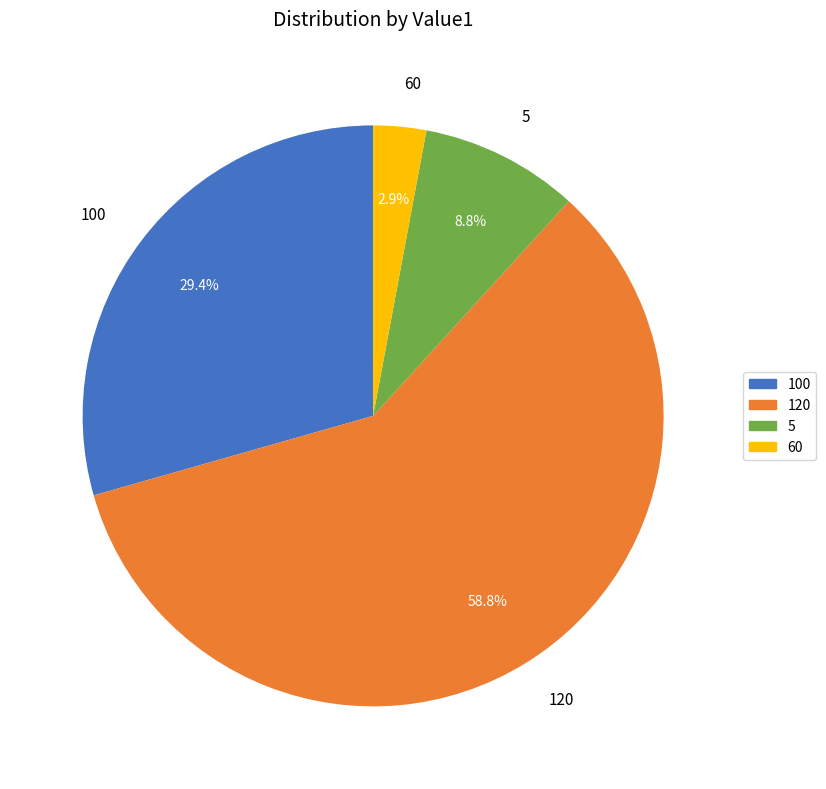

Which has a higher value, 5 or 100?

100